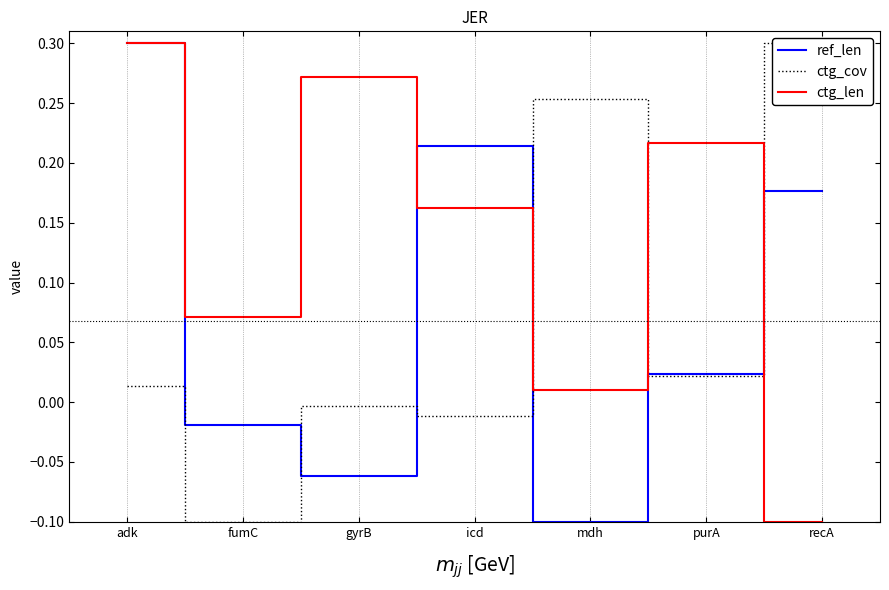

What is the difference between the maximum and minimum values in the ctg_cov series?

0.4